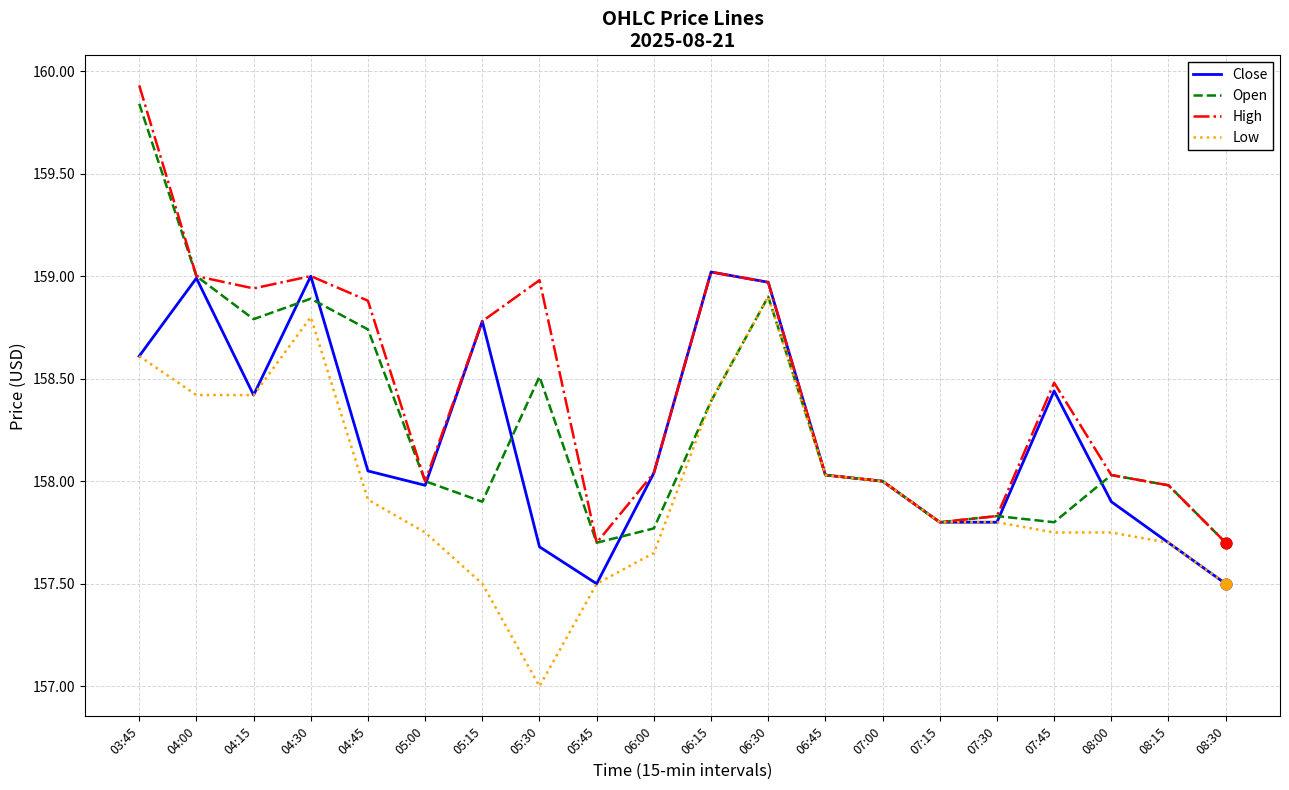

Is the value of Close at 06:00 greater than the value of High at 07:00?

Yes